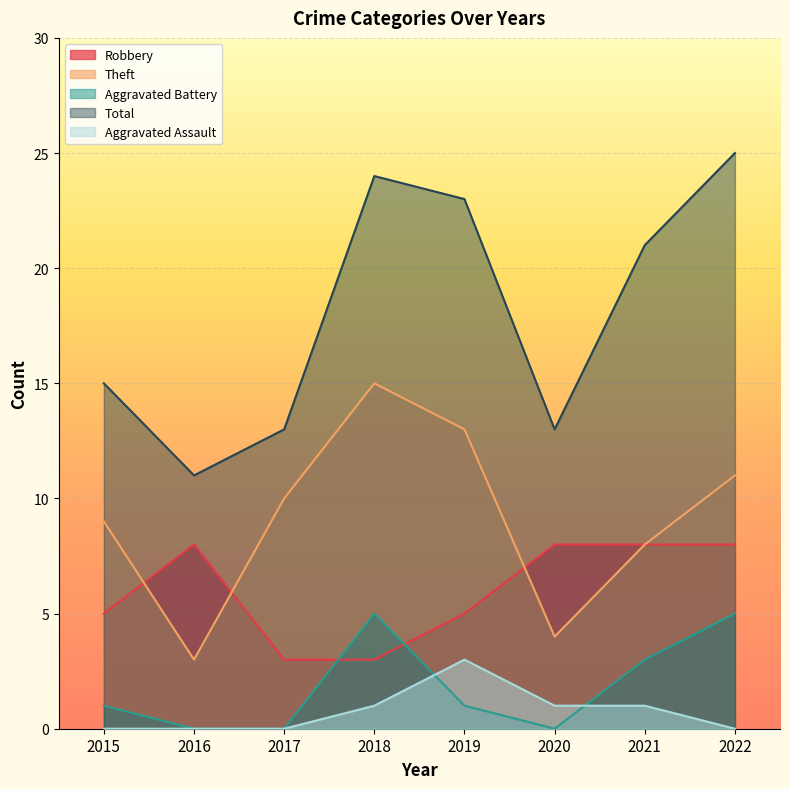

True or false: Theft has more than 0 interior local peaks.

True